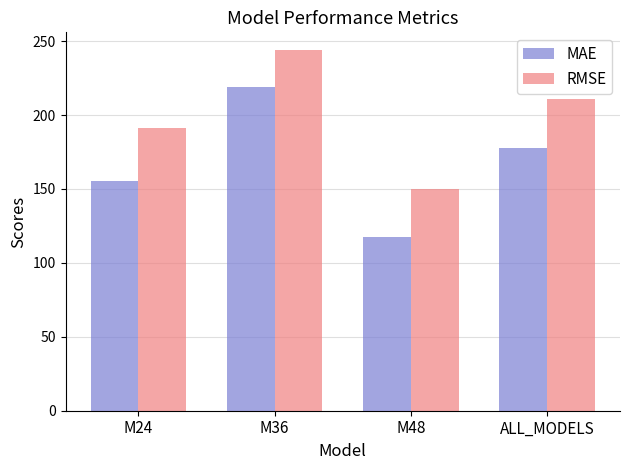

True or false: MAE has a value of 71.2 at M24.

False